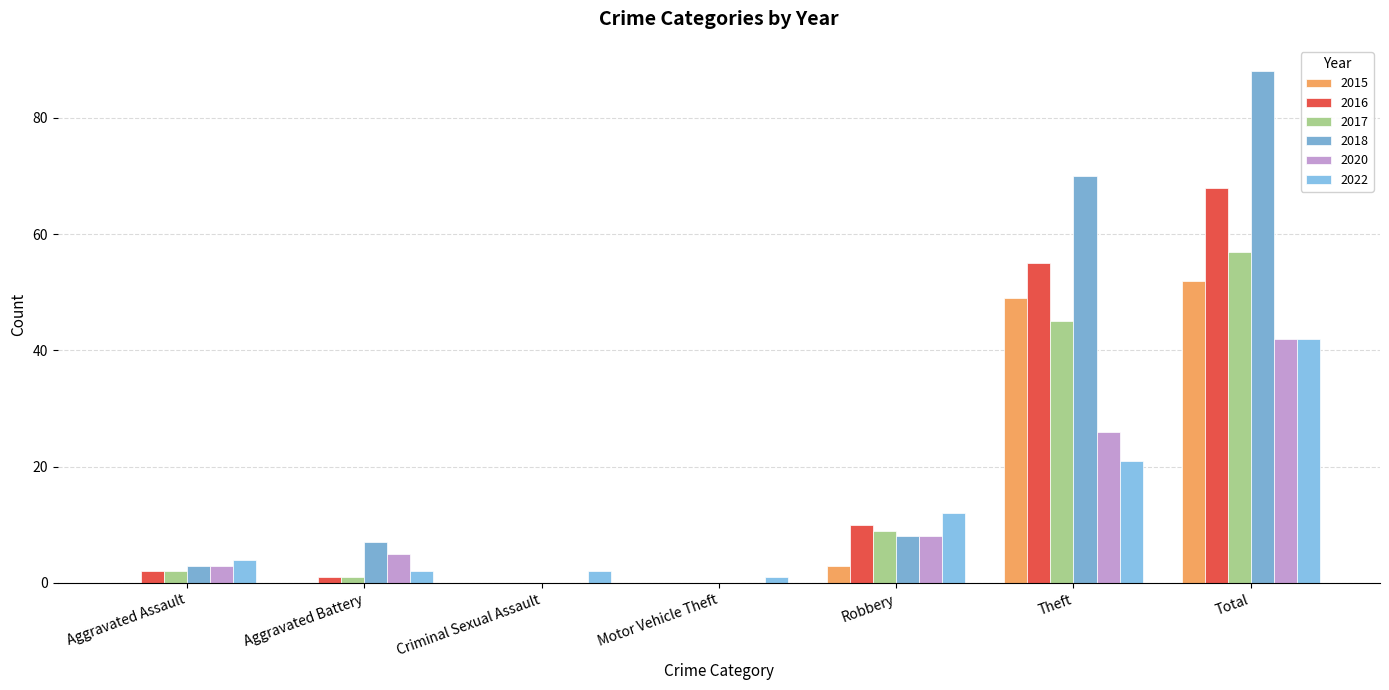

What are all the series names shown in the legend?

2015, 2016, 2017, 2018, 2020, 2022